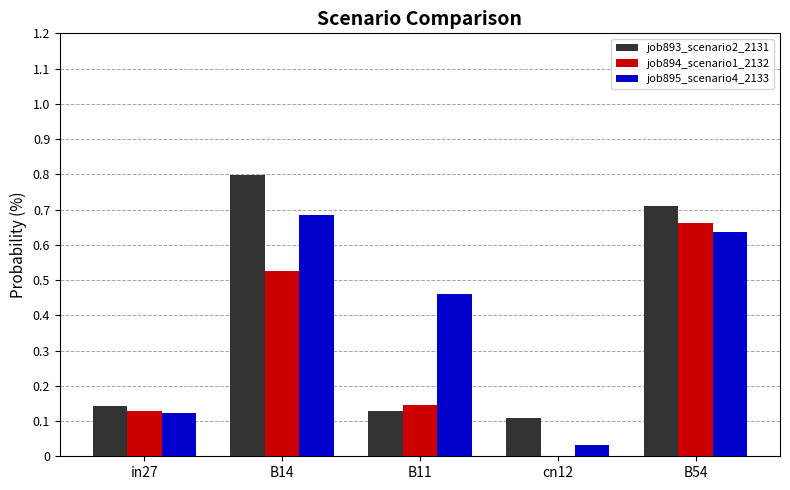

Is the value of job895_scenario4_2133 at B14 greater than the value of job894_scenario1_2132 at B11?

Yes